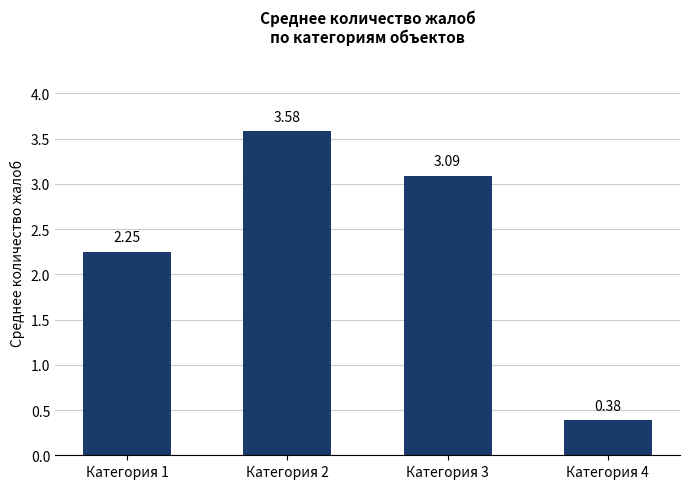

At which label does the data first exceed 3?

Категория 2